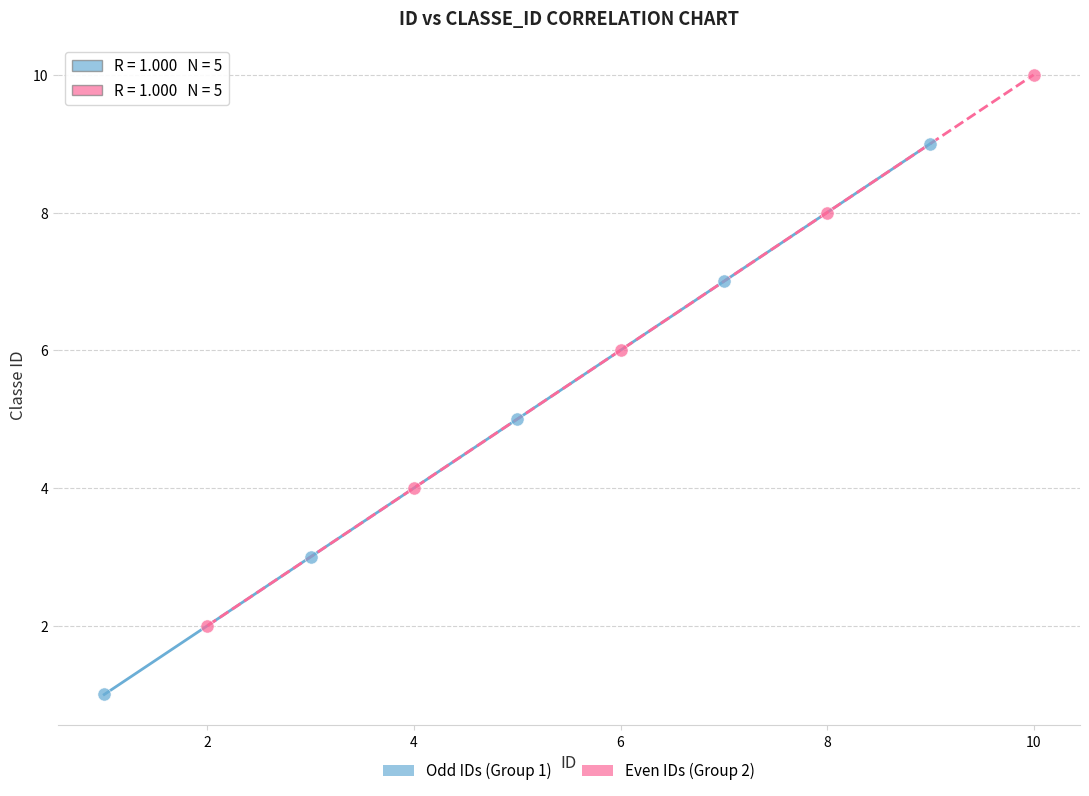

What are all the series names shown in the legend?

Odd IDs (Group 1), Even IDs (Group 2)